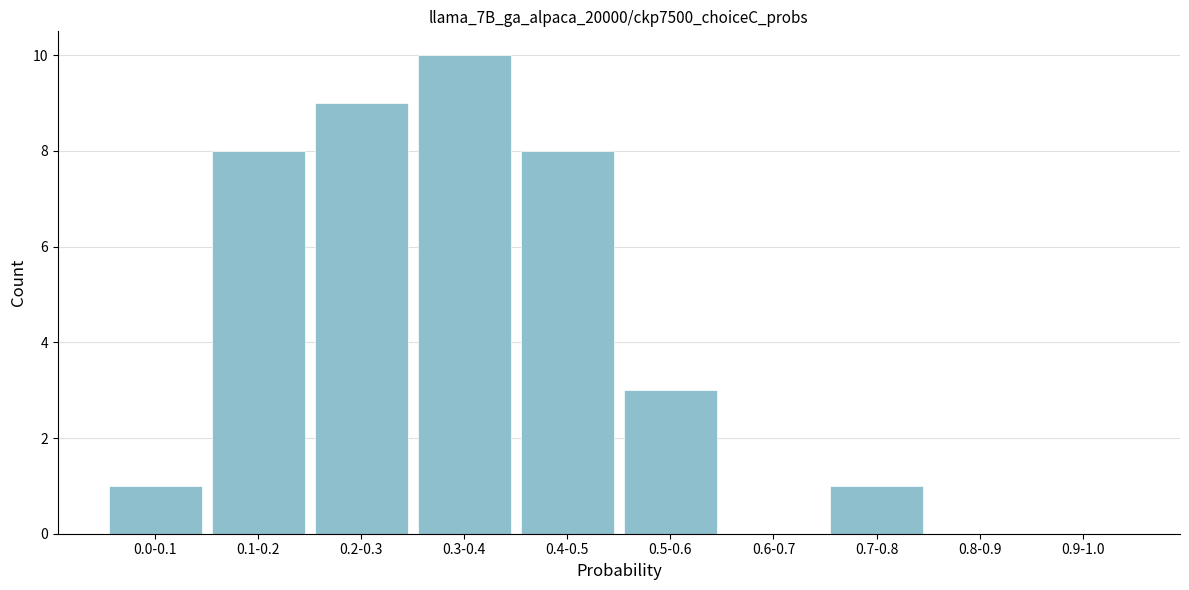

Reading right to left, list all the values displayed in this chart.

0.9-1.0=0	0.8-0.9=0	0.7-0.8=1	0.6-0.7=0	0.5-0.6=3	0.4-0.5=8	0.3-0.4=10	0.2-0.3=9	0.1-0.2=8	0.0-0.1=1